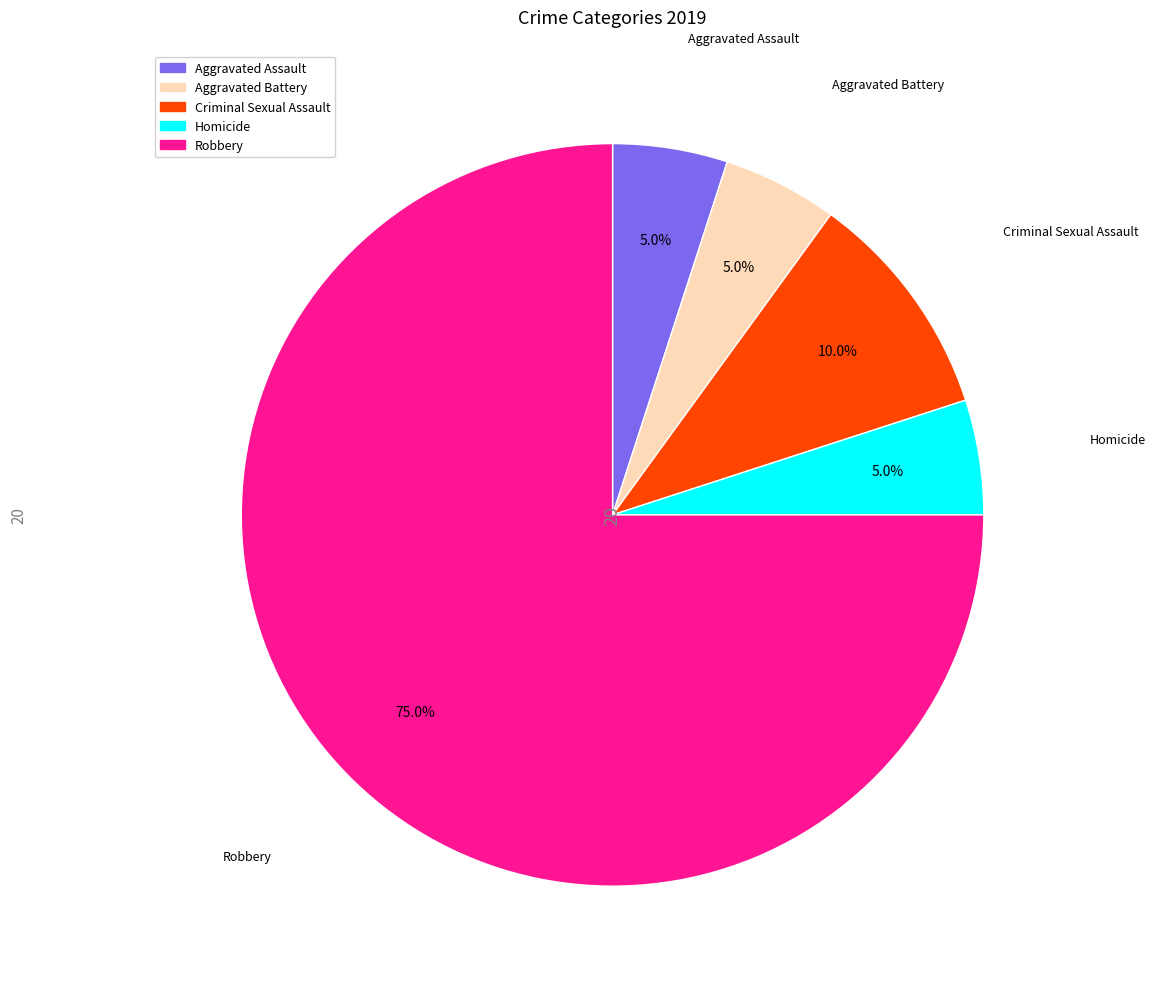

To the nearest percent, what is the difference between the Criminal Sexual Assault and Aggravated Battery slice percentages?

5%